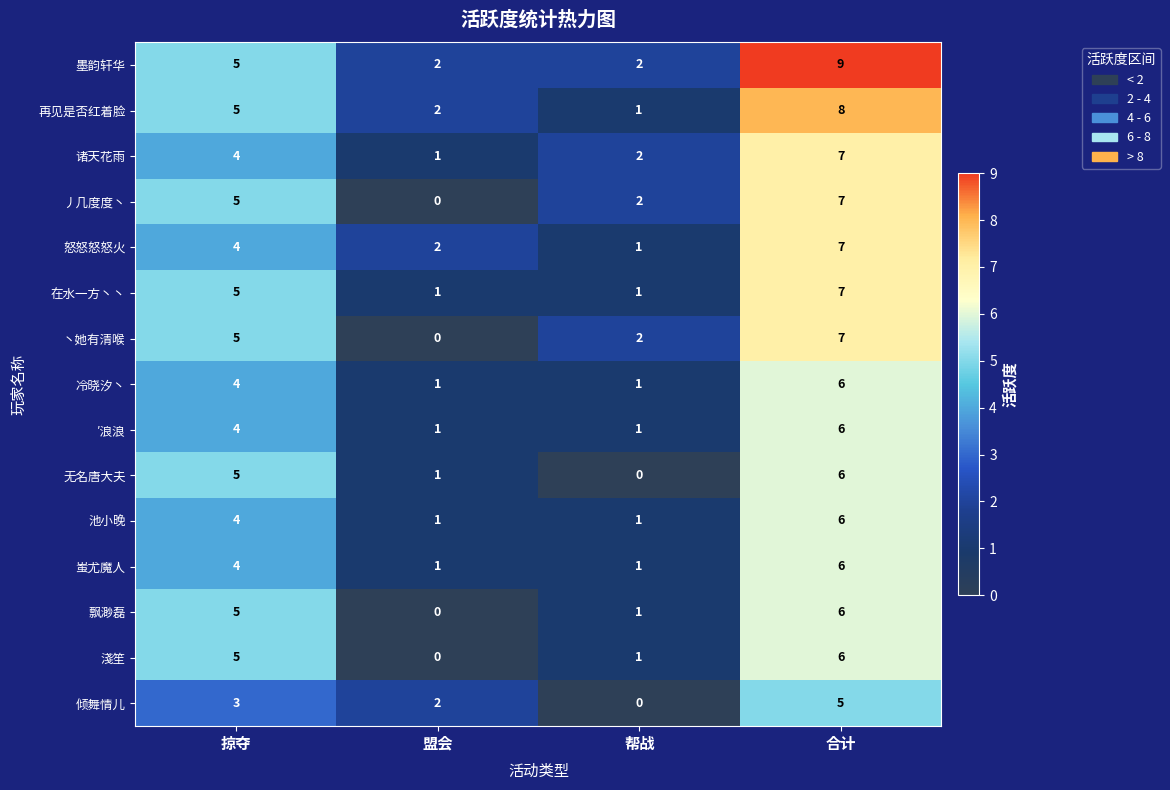

At how many categories does at least one series exceed 1?

4